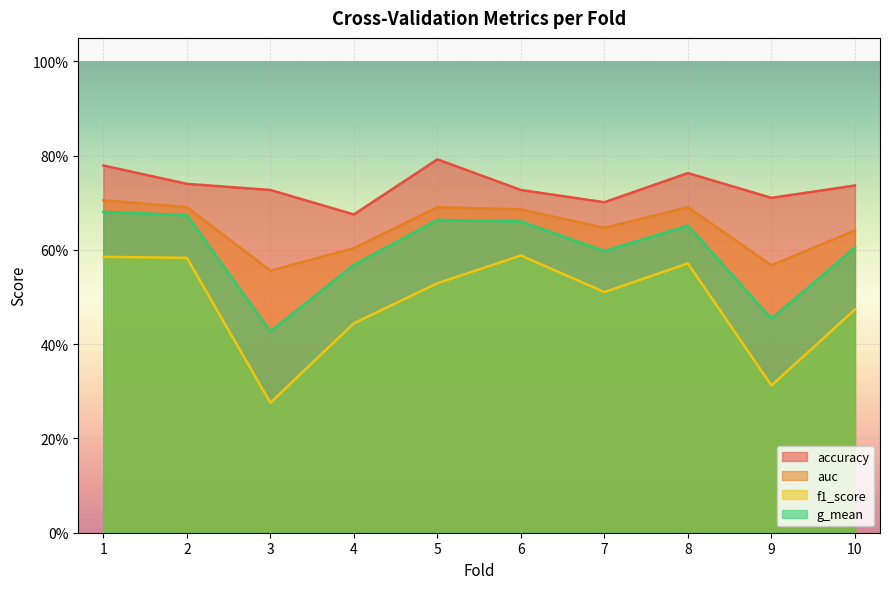

Is it true that accuracy equals 0.5 at 5?

False